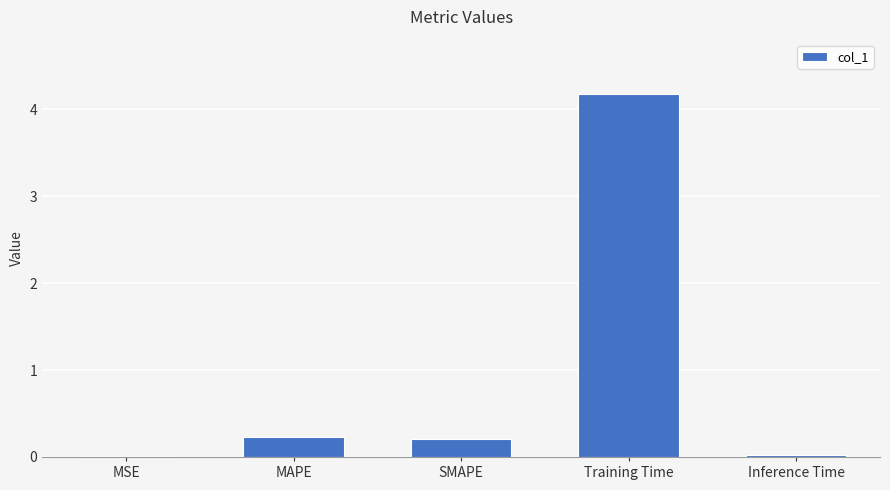

What is the label of the 2nd bar from the left?

MAPE